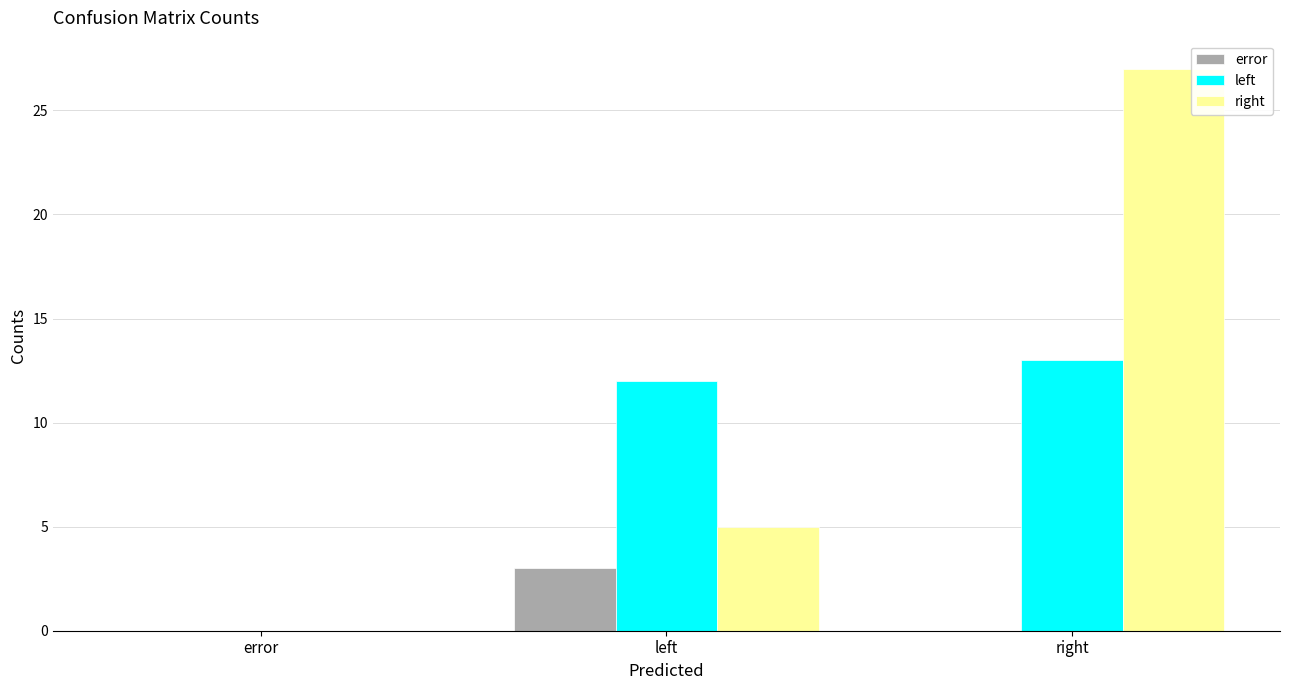

What is the total value across all series at right?

40